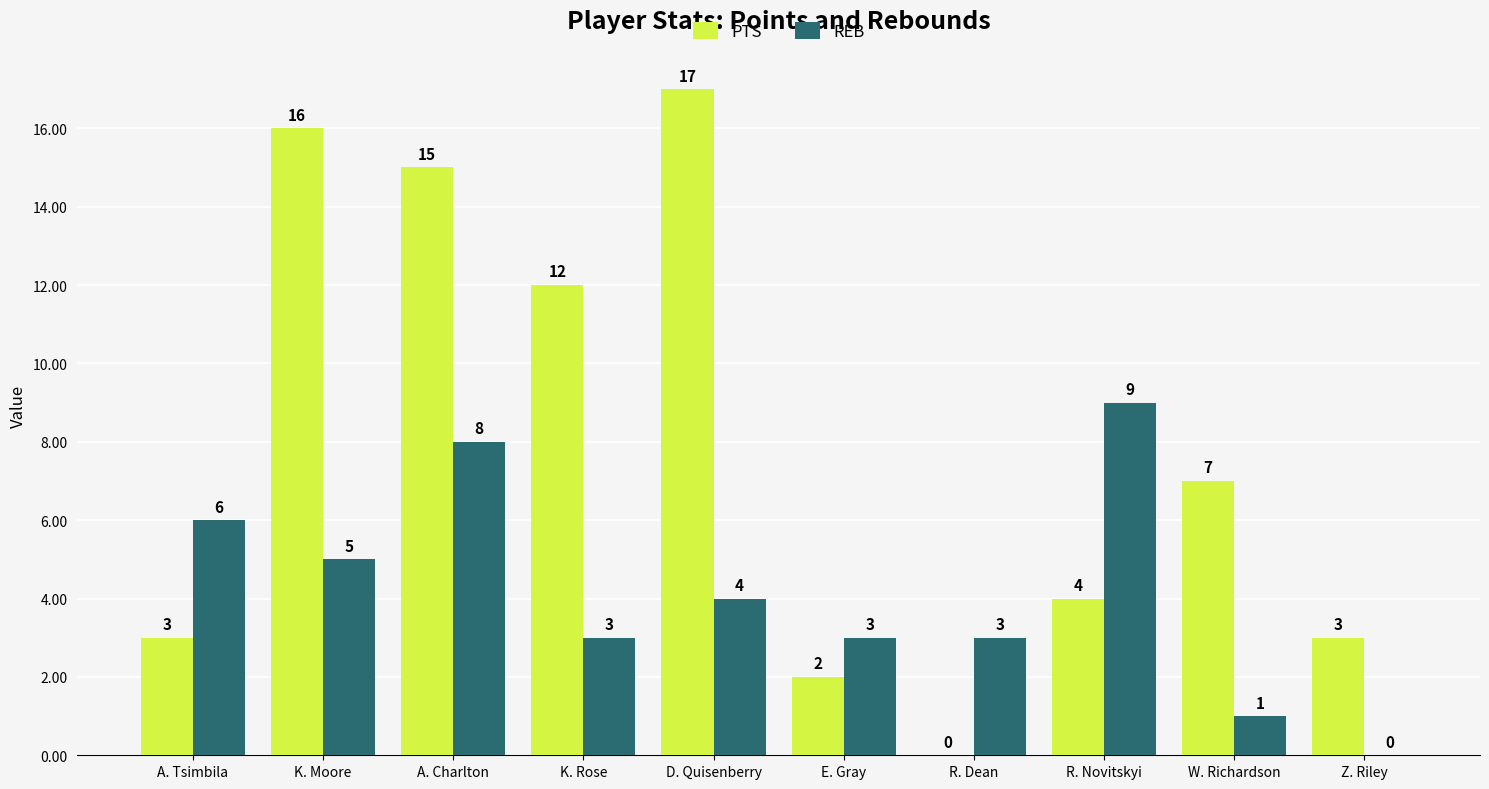

Which series has the largest range (max minus min)?

PTS